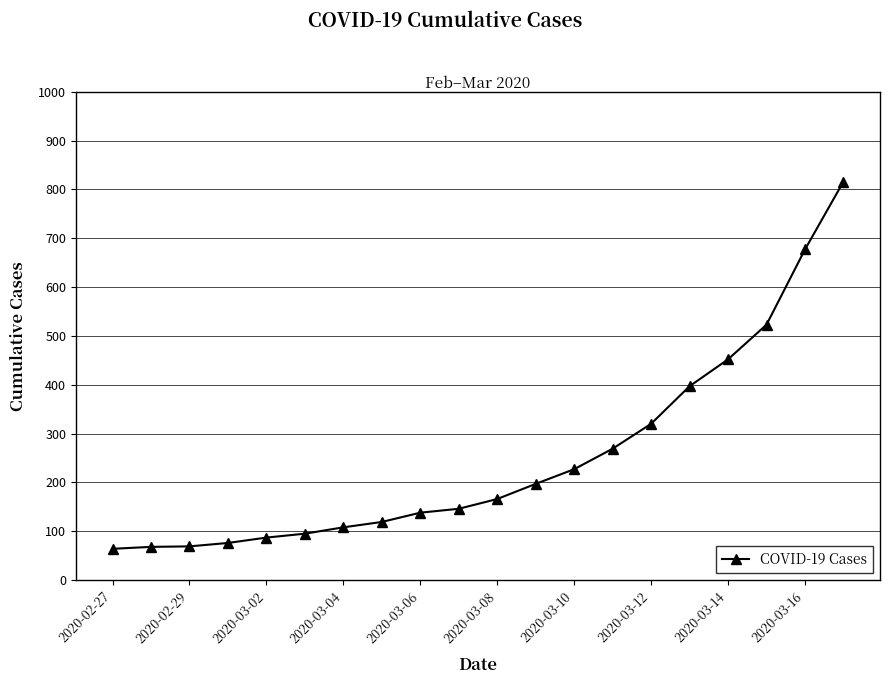

Does the chart have visible grid lines?

Yes